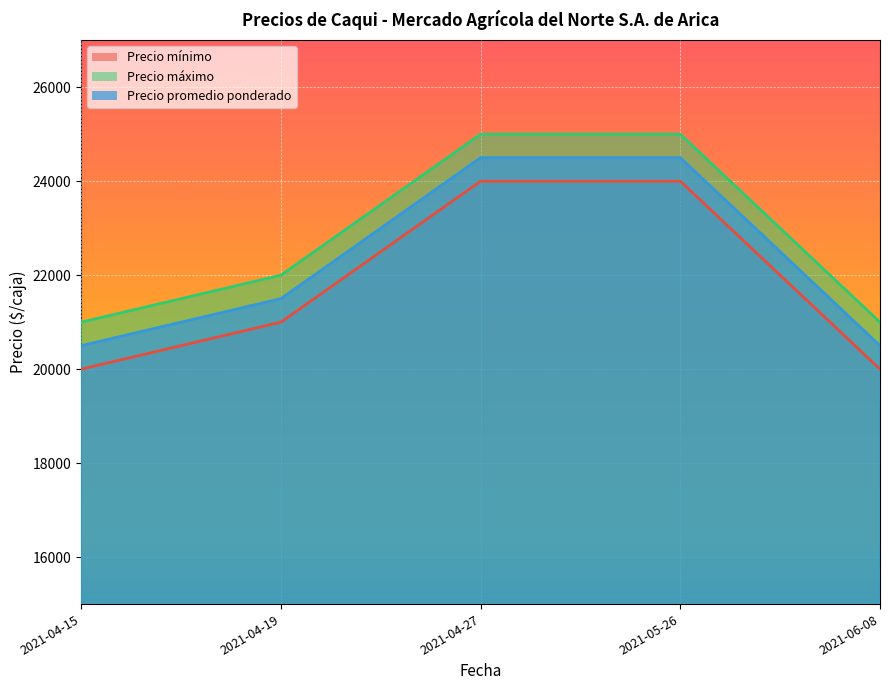

What are all the series names shown in the legend?

Precio mínimo, Precio máximo, Precio promedio ponderado